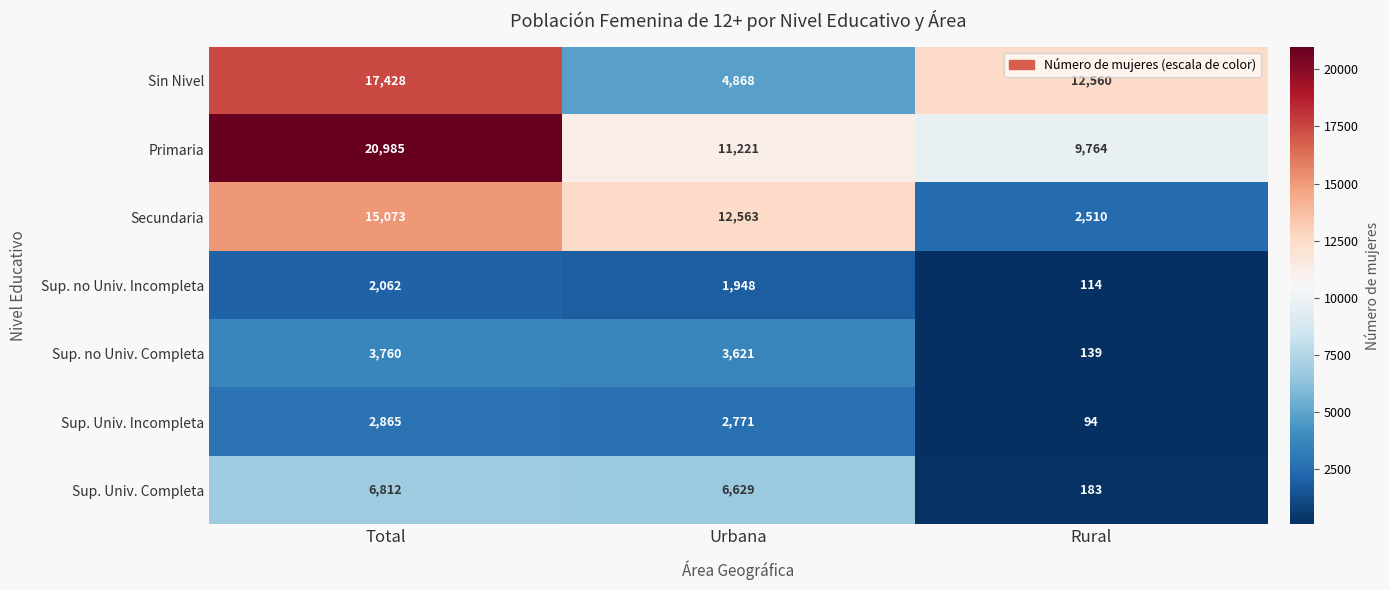

The Primaria series shows 30567 at Total. True or false?

False